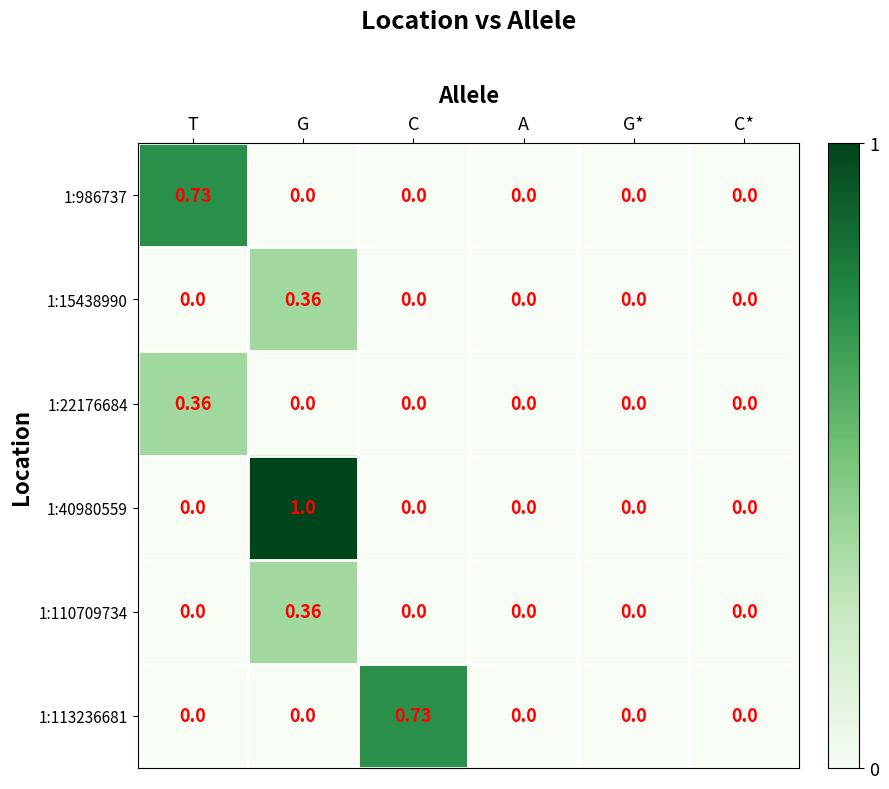

Is the value of 1:22176684 at G* greater than the value of 1:110709734 at G?

No